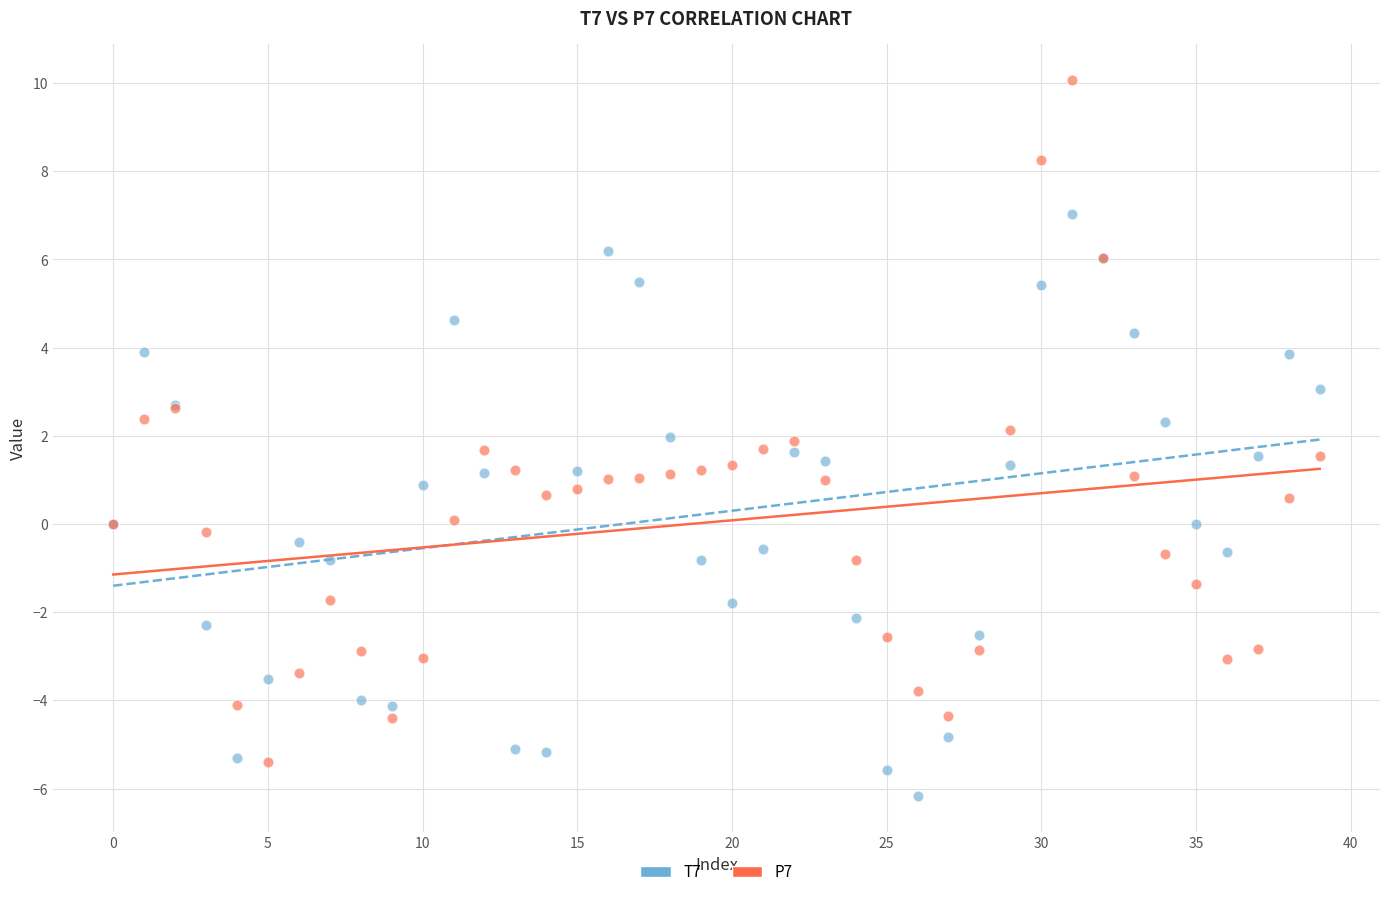

Which series contains the lowest Y value?

T7